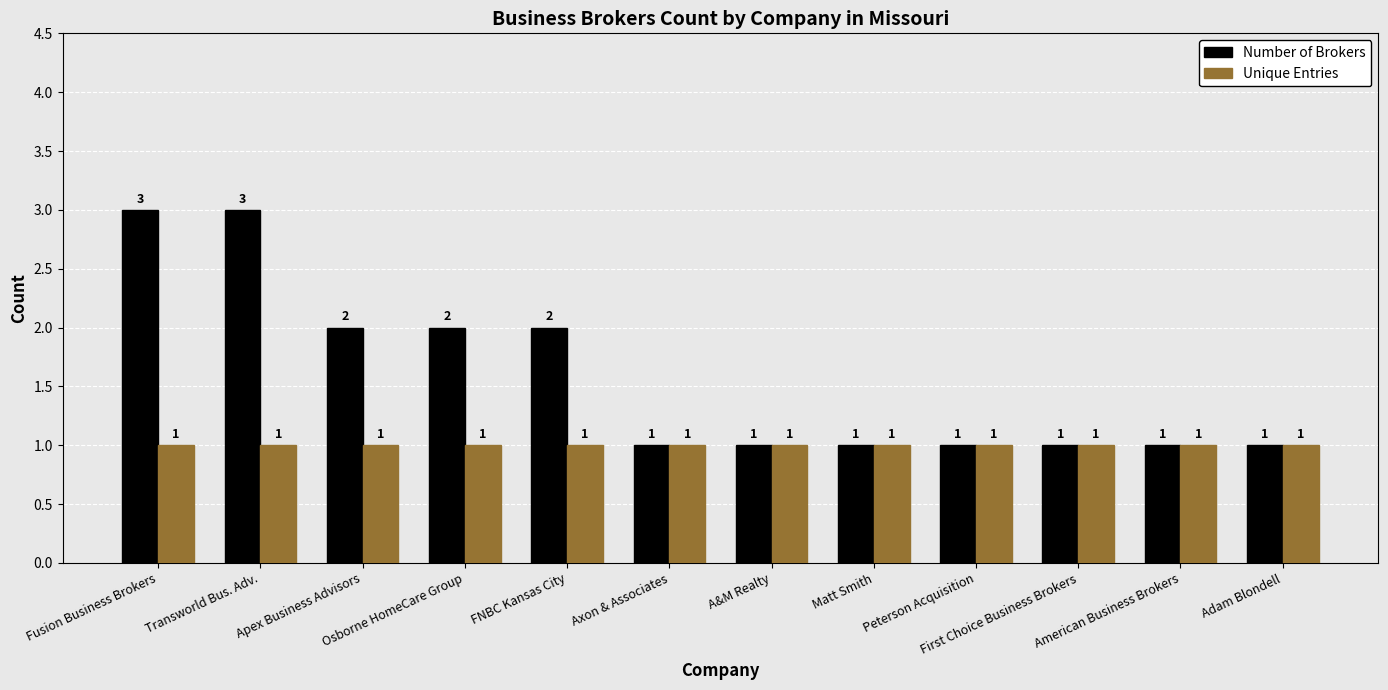

Which series has the largest total across all categories?

Number of Brokers